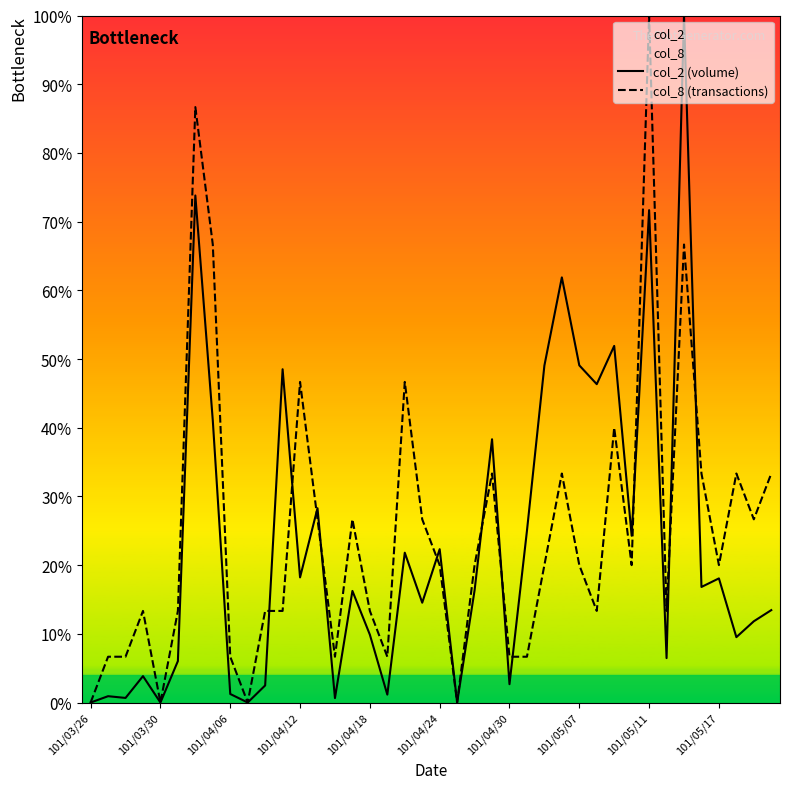

What is the difference between the second highest and second lowest values in the col_8 (transactions) series?

86.7